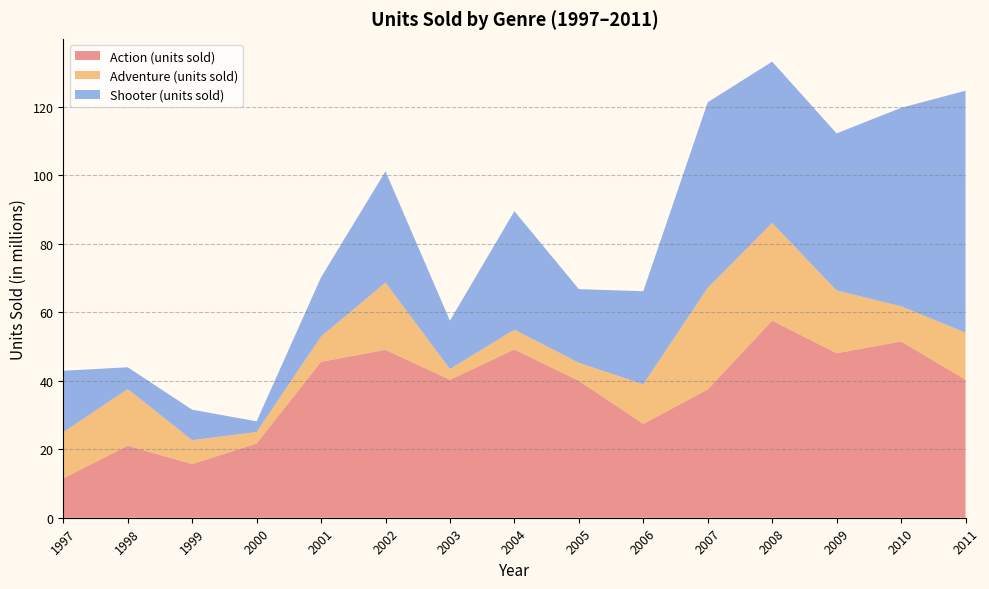

Reading right to left, transcribe all the data shown in this chart.

Action (units sold): 2011=40.3	2010=51.5	2009=48.0	2008=57.6	2007=37.5	2006=27.4	2005=40.0	2004=49.1	2003=40.3	2002=49.0	2001=45.6	2000=21.7	1999=15.7	1998=21.0	1997=11.5
Adventure (units sold): 2011=13.8	2010=10.3	2009=18.3	2008=28.5	2007=29.7	2006=11.6	2005=5.3	2004=5.8	2003=3.2	2002=19.7	2001=7.4	2000=3.4	1999=7.0	1998=16.6	1997=13.5
Shooter (units sold): 2011=70.7	2010=58.0	2009=45.9	2008=47.1	2007=54.2	2006=27.2	2005=21.5	2004=34.6	2003=14.1	2002=32.5	2001=17.3	2000=3.1	1999=8.9	1998=6.3	1997=17.9